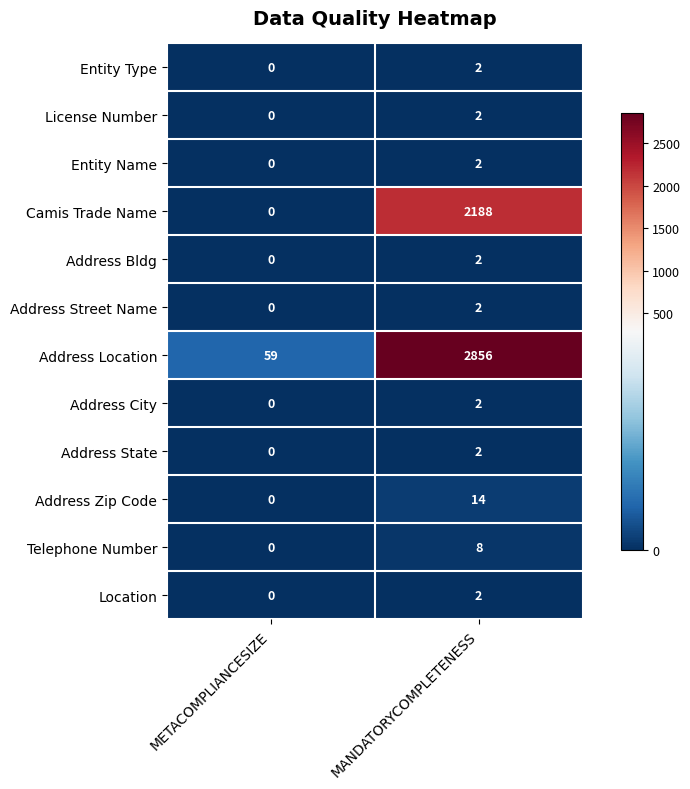

At which label is Entity Name closest to 1?

METACOMPLIANCESIZE